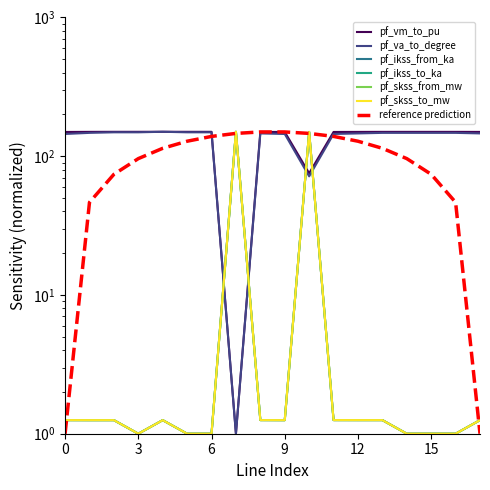

What is the label of the 9th point from the right?

9